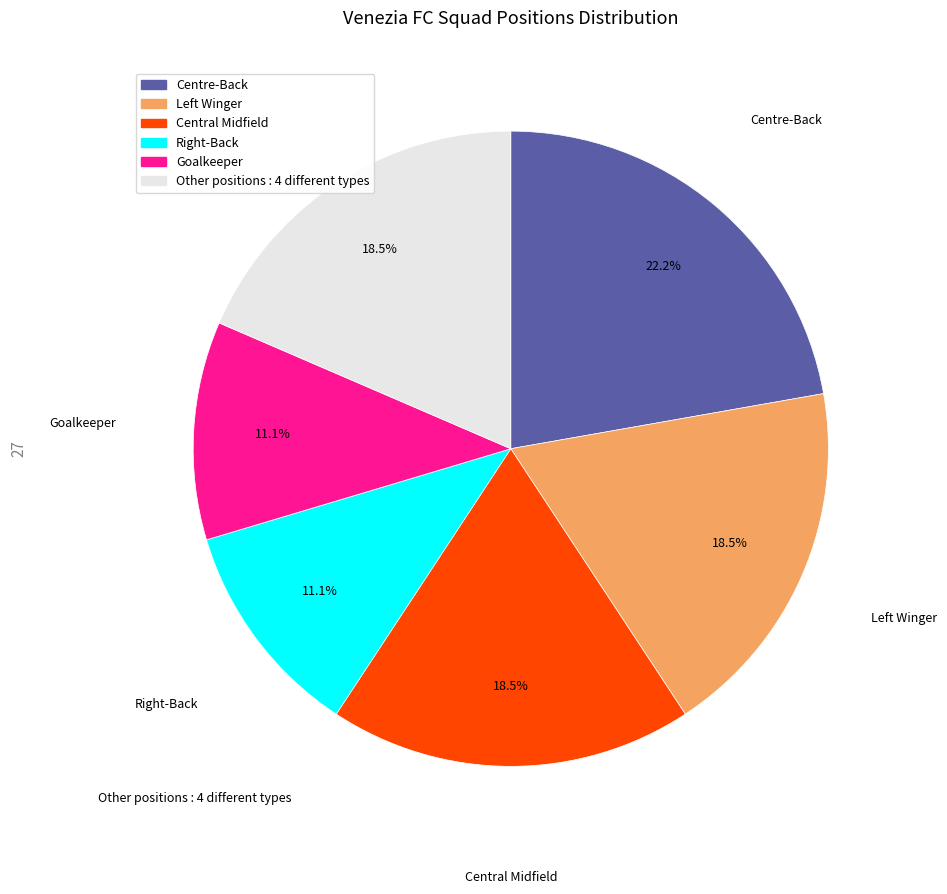

Does any single category account for the majority?

No